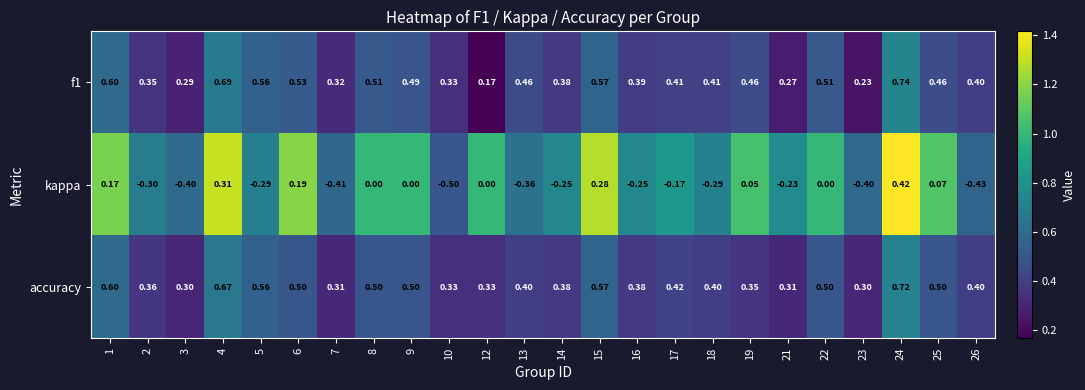

Between 5 and 19, which series saw the biggest shift?

kappa